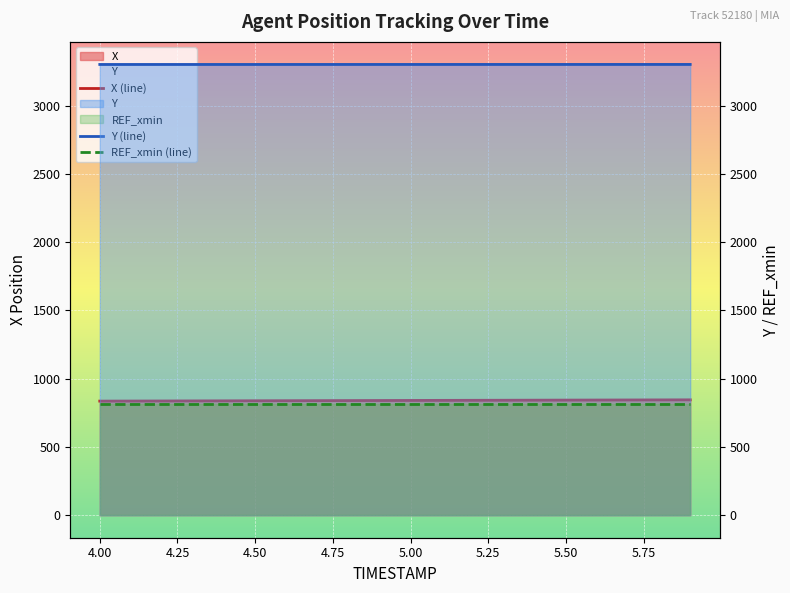

How many lines are shown in the chart?

3